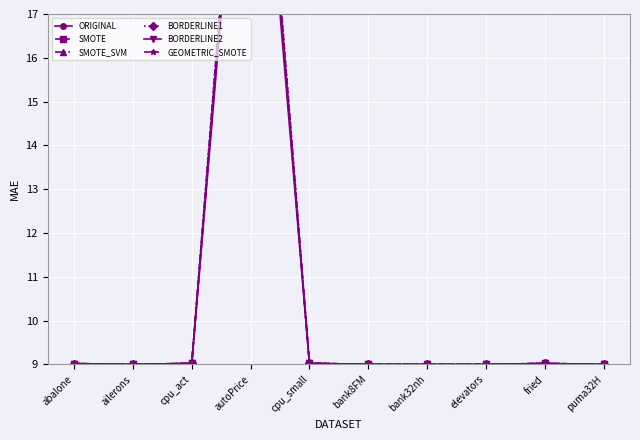

Reading left to right, extract all data points from this chart.

ORIGINAL: 9.0	9.0	9.0	25.0	9.0	9.0	9.0	9.0	9.0	9.0
SMOTE: 9.0	9.0	9.0	25.5	9.0	9.0	9.0	9.0	9.0	9.0
SMOTE_SVM: 9.0	9.0	9.0	25.4	9.0	9.0	9.0	9.0	9.0	9.0
BORDERLINE1: 9.0	9.0	9.0	26.0	9.0	9.0	9.0	9.0	9.0	9.0
BORDERLINE2: 9.0	9.0	9.0	25.7	9.0	9.0	9.0	9.0	9.0	9.0
GEOMETRIC_SMOTE: 9.0	9.0	9.0	25.9	9.0	9.0	9.0	9.0	9.0	9.0